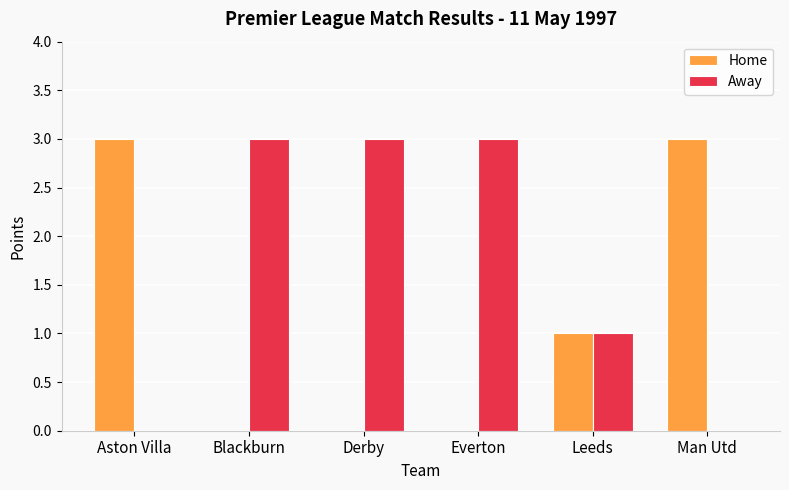

The value of Home at Everton is 0. True or false?

True